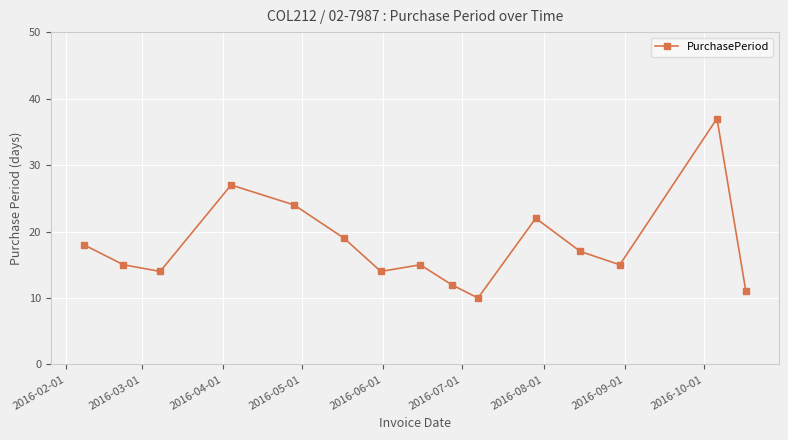

What is the difference between the maximum and minimum values?

27